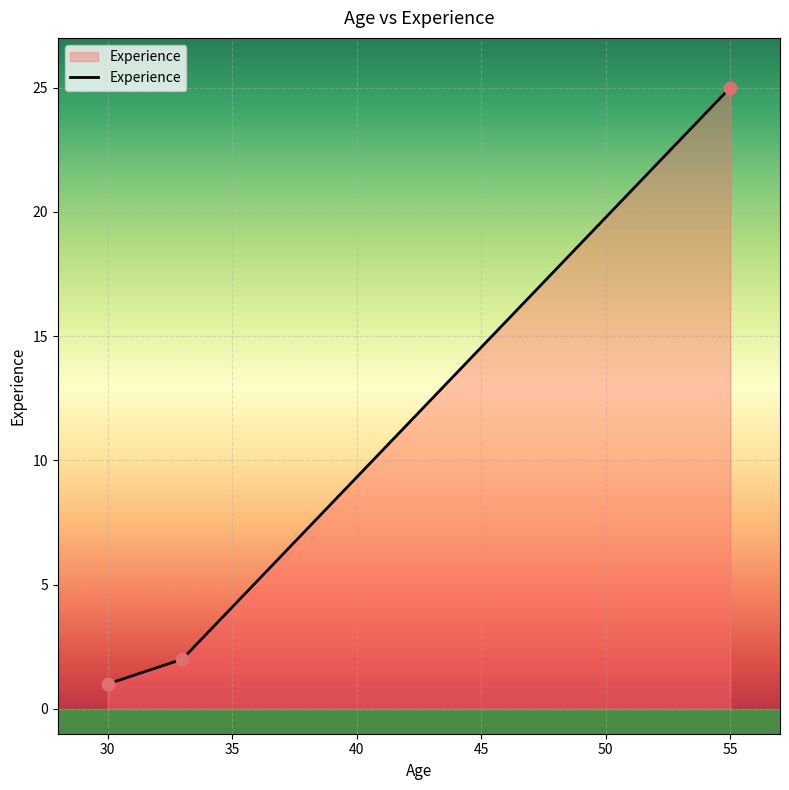

What is the difference between the maximum and minimum values?

24